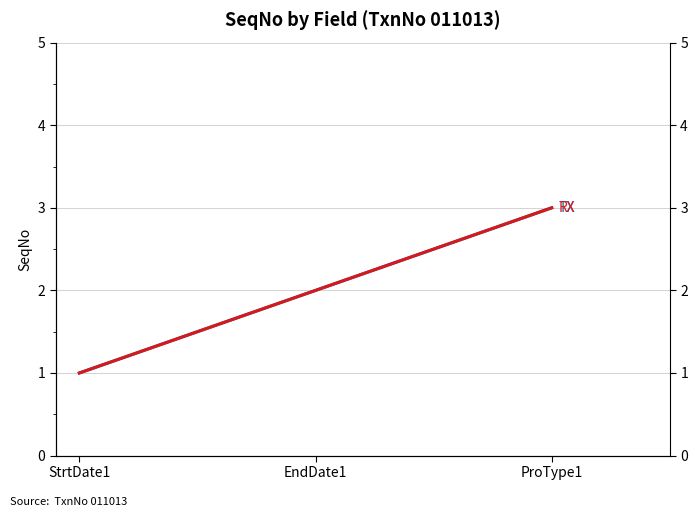

How many data points does each series have?

3